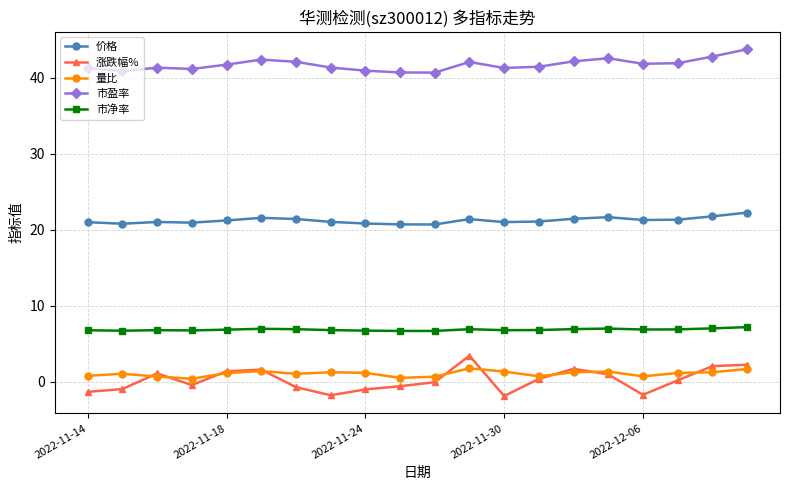

What is the smallest value displayed?

-1.9